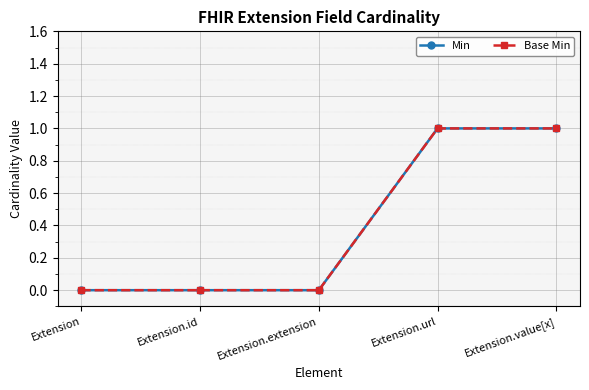

Does the chart have visible grid lines?

Yes